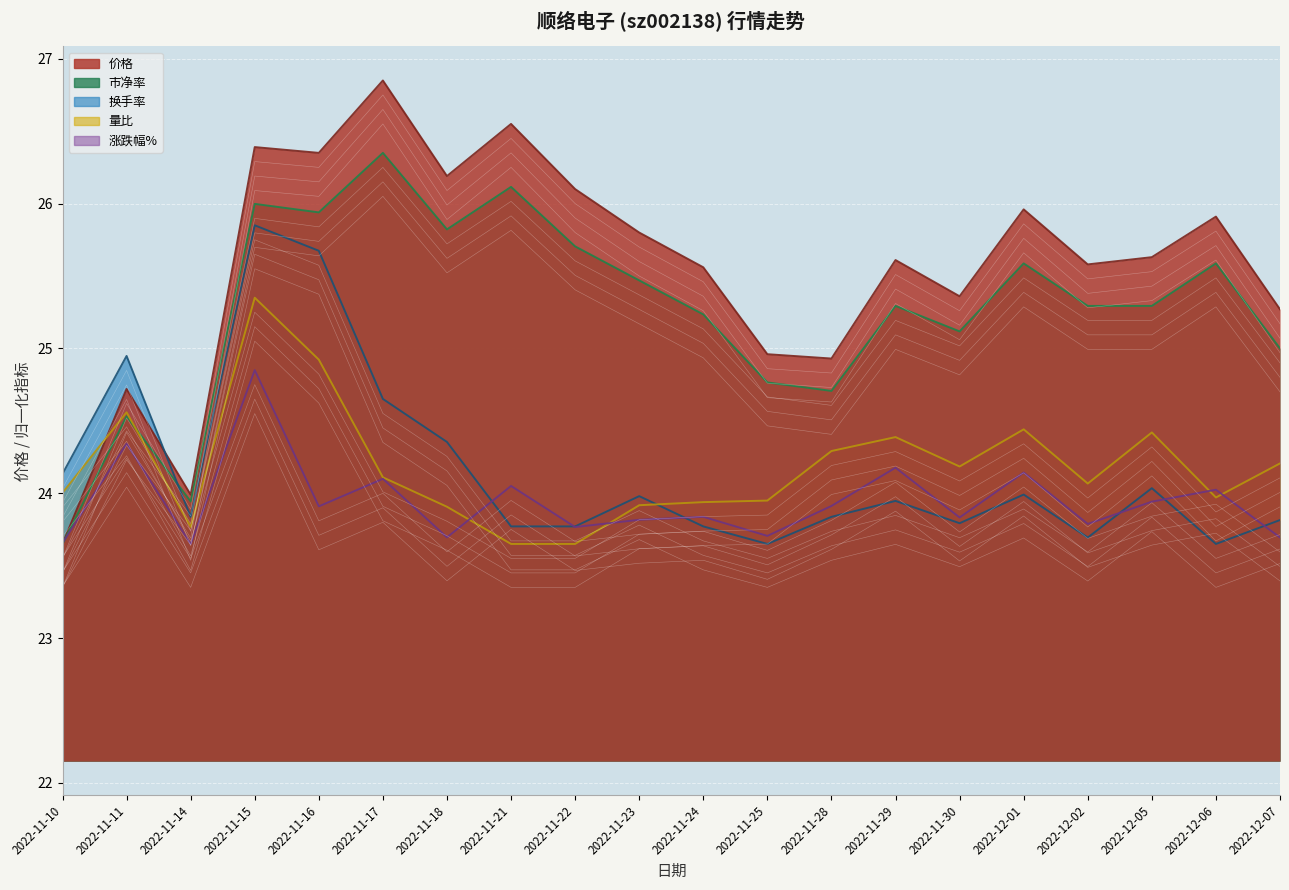

Which has a higher value, 2022-11-16 or 2022-11-11?

2022-11-16